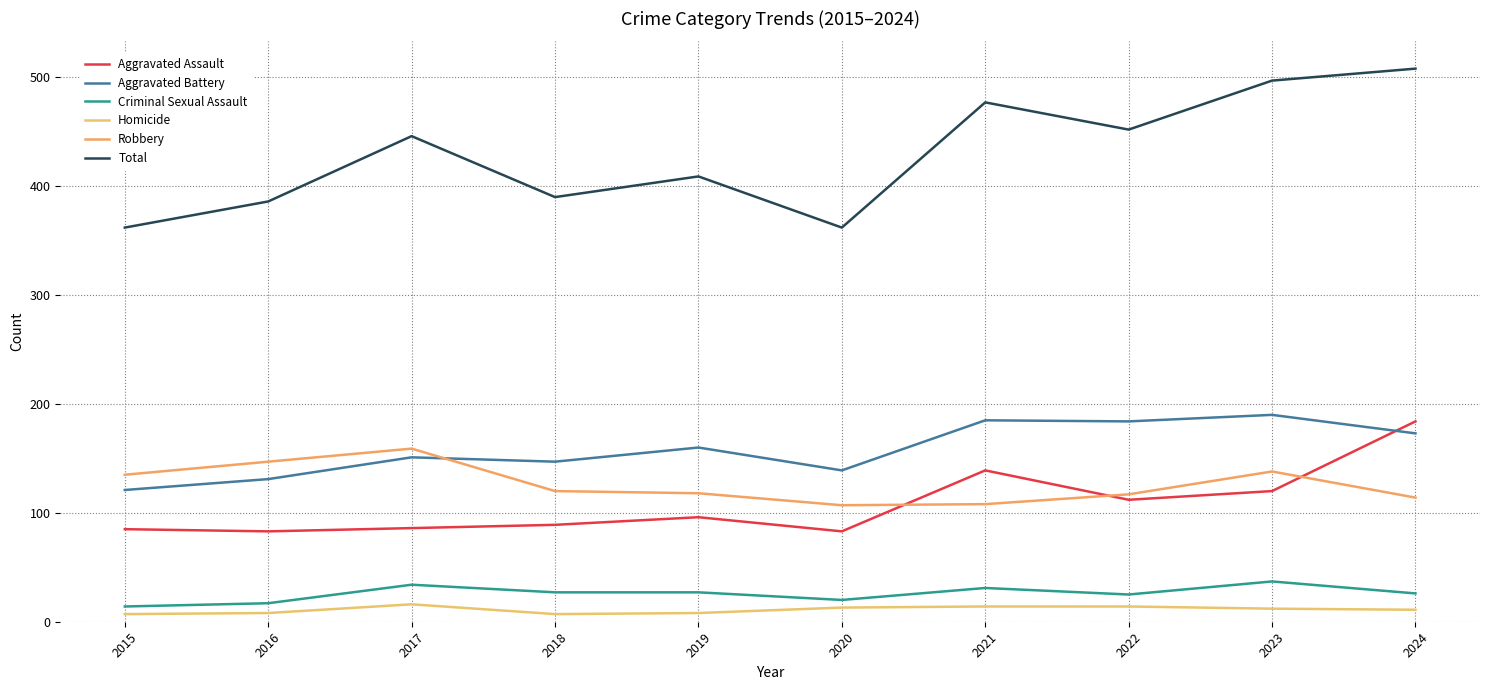

How many interior local valleys does the Aggravated Battery series have?

3